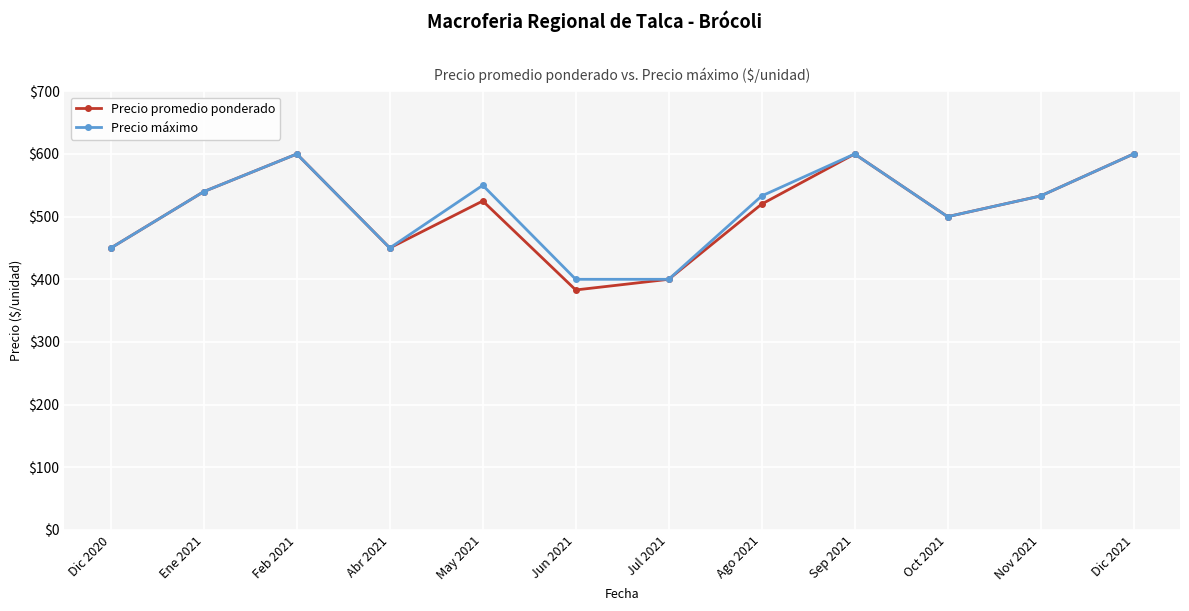

Where is the first local minimum for Precio promedio ponderado?

Abr 2021